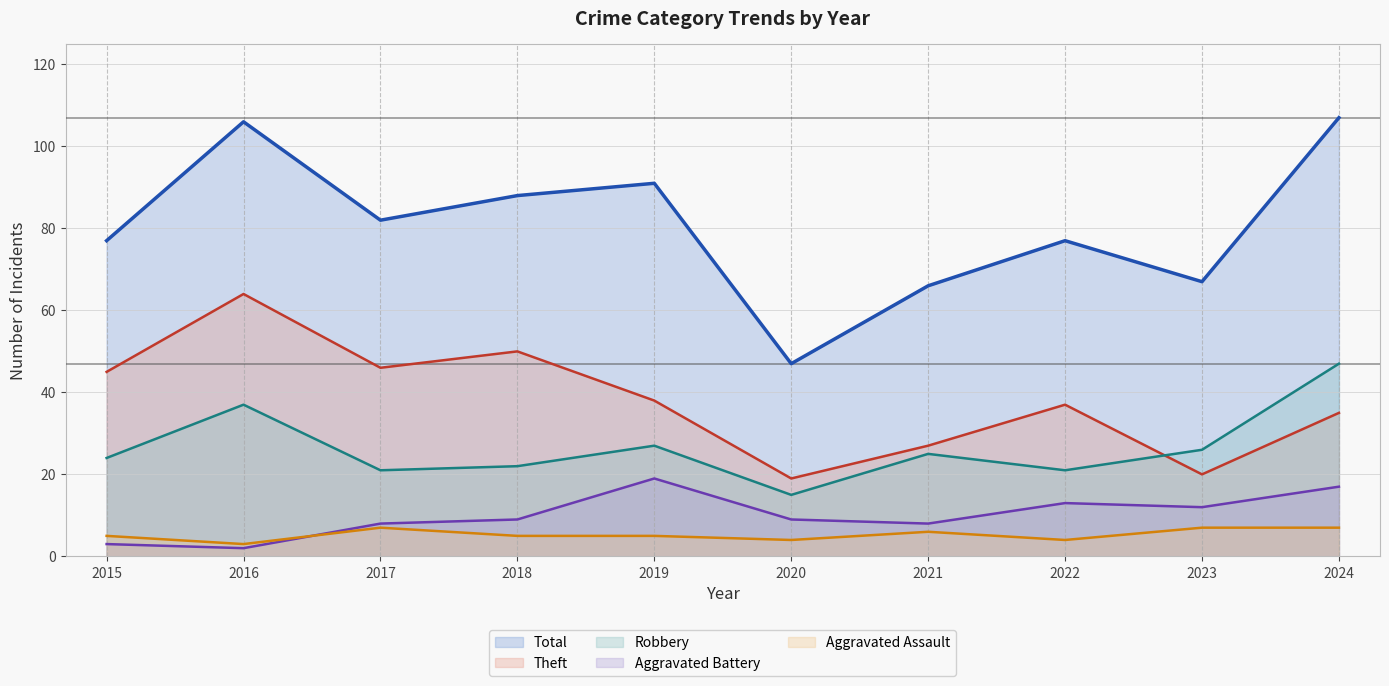

The value of Aggravated Assault at 2024 is 11. True or false?

False